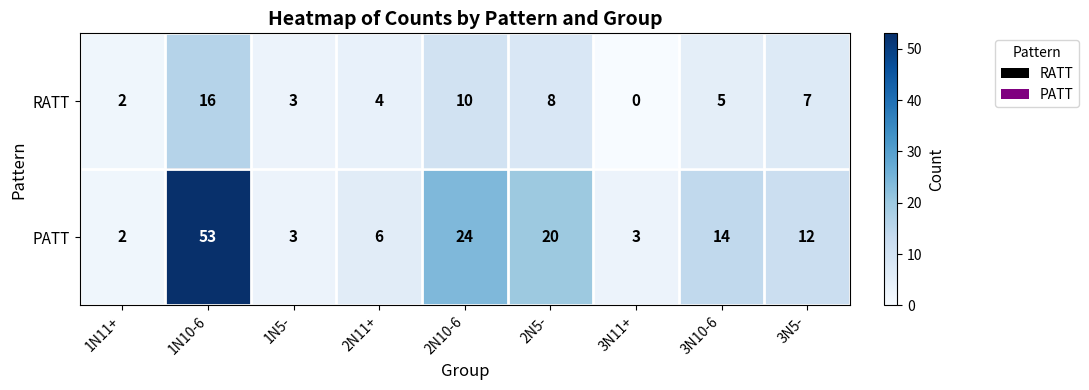

At which label is RATT closest to 8?

2N5-